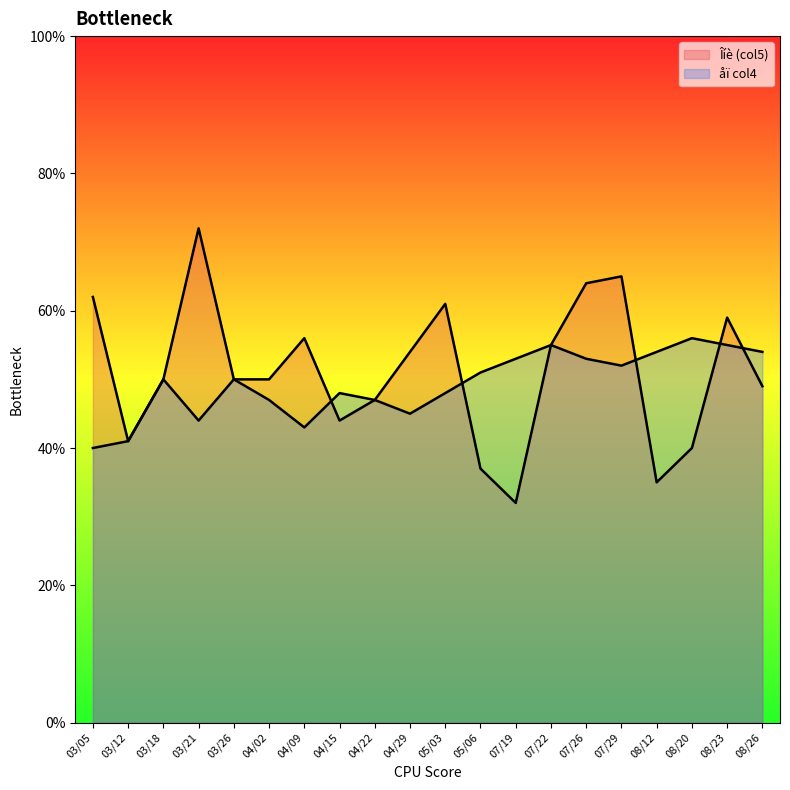

Rank the categories by åï col4 value from highest to lowest.

08/20, 07/22, 08/23, 08/12, 08/26, 07/19, 07/26, 07/29, 05/06, 03/18, 03/26, 04/15, 05/03, 04/02, 04/22, 04/29, 03/21, 04/09, 03/12, 03/05